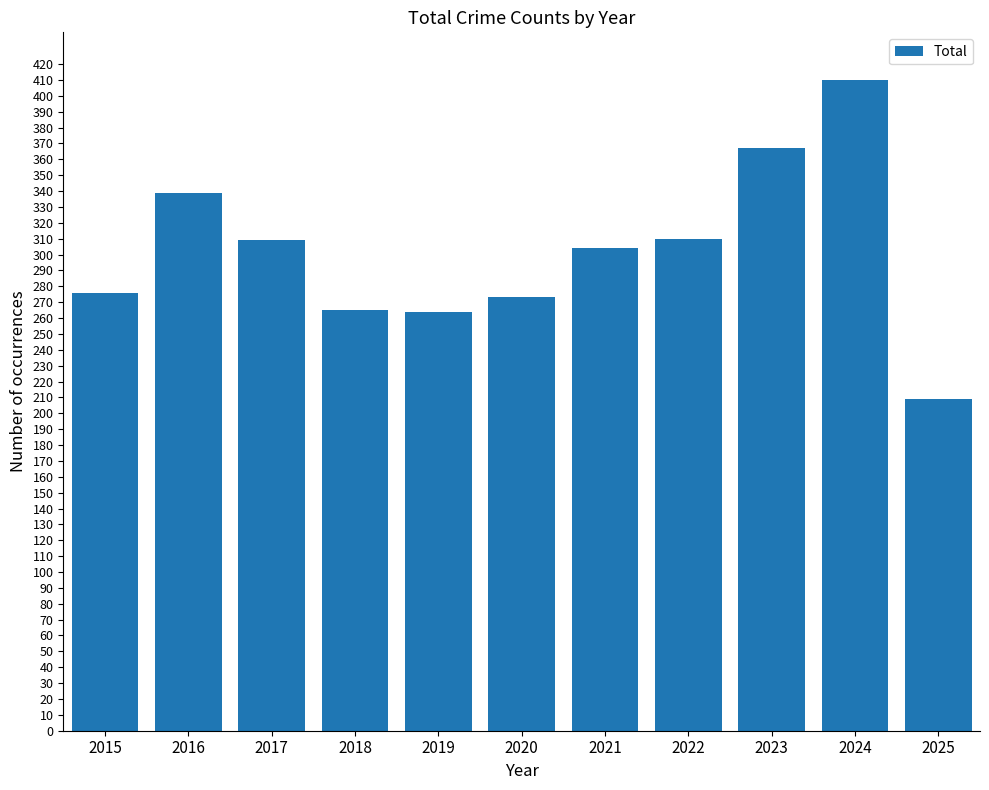

What is the difference between the second highest and minimum values?

158